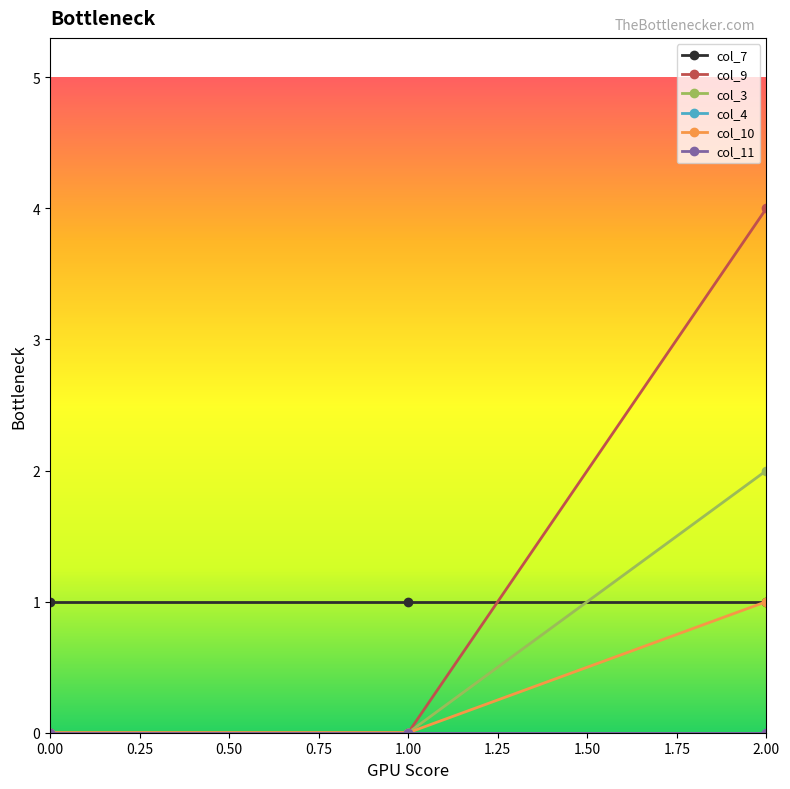

What is the maximum value shown in the chart?

4